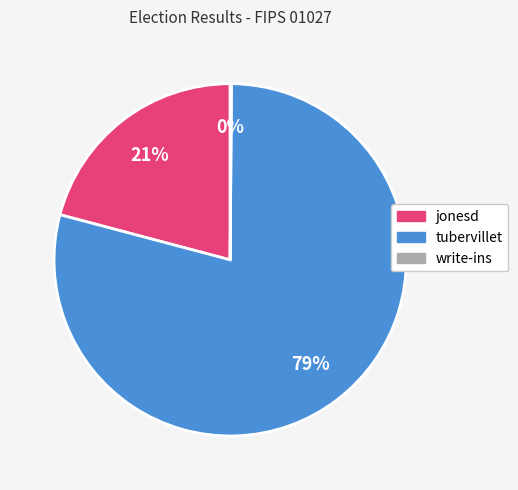

Which slice is the largest?

tubervillet